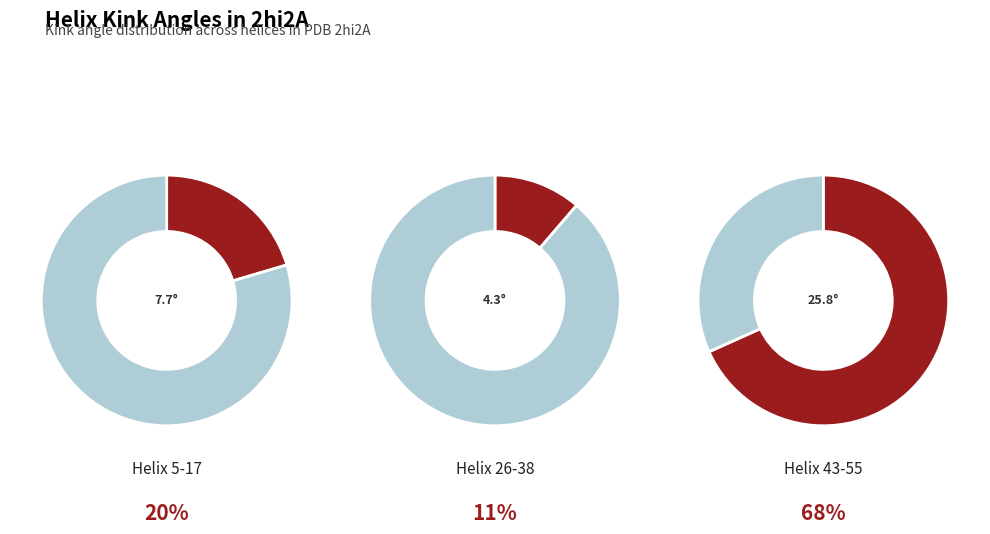

What is the largest slice in the pie chart?

Helix 43-55